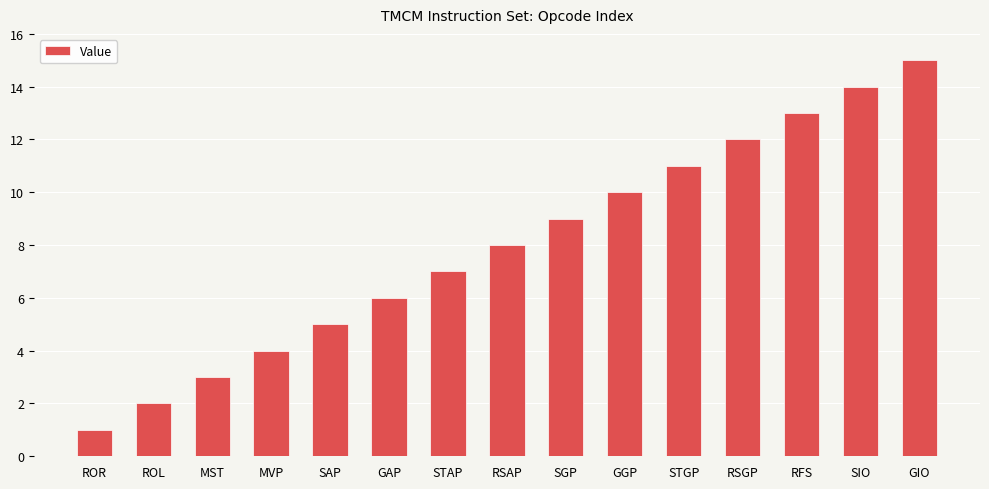

What is the change in value from RSGP to RFS?

+1